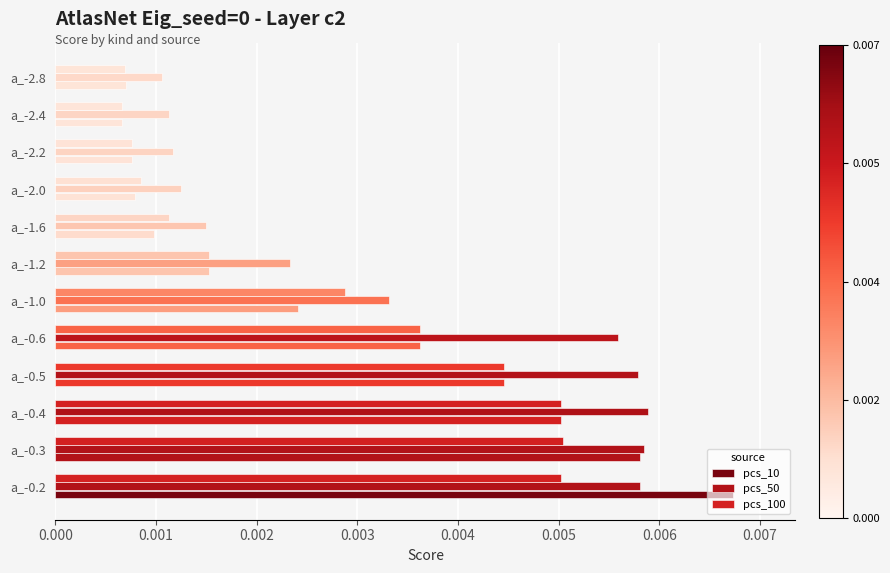

At how many categories does at least one series exceed 0?

12